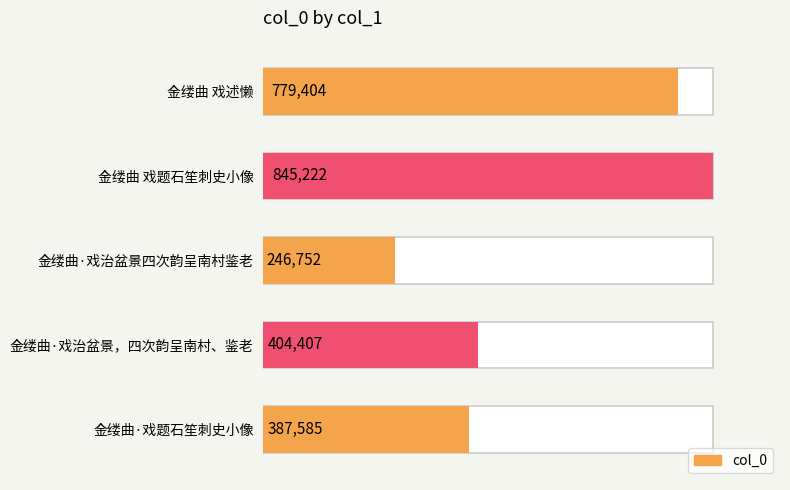

What is the change in value from 金缕曲 戏述懒 to 金缕曲 戏题石笙刺史小像?

+65818